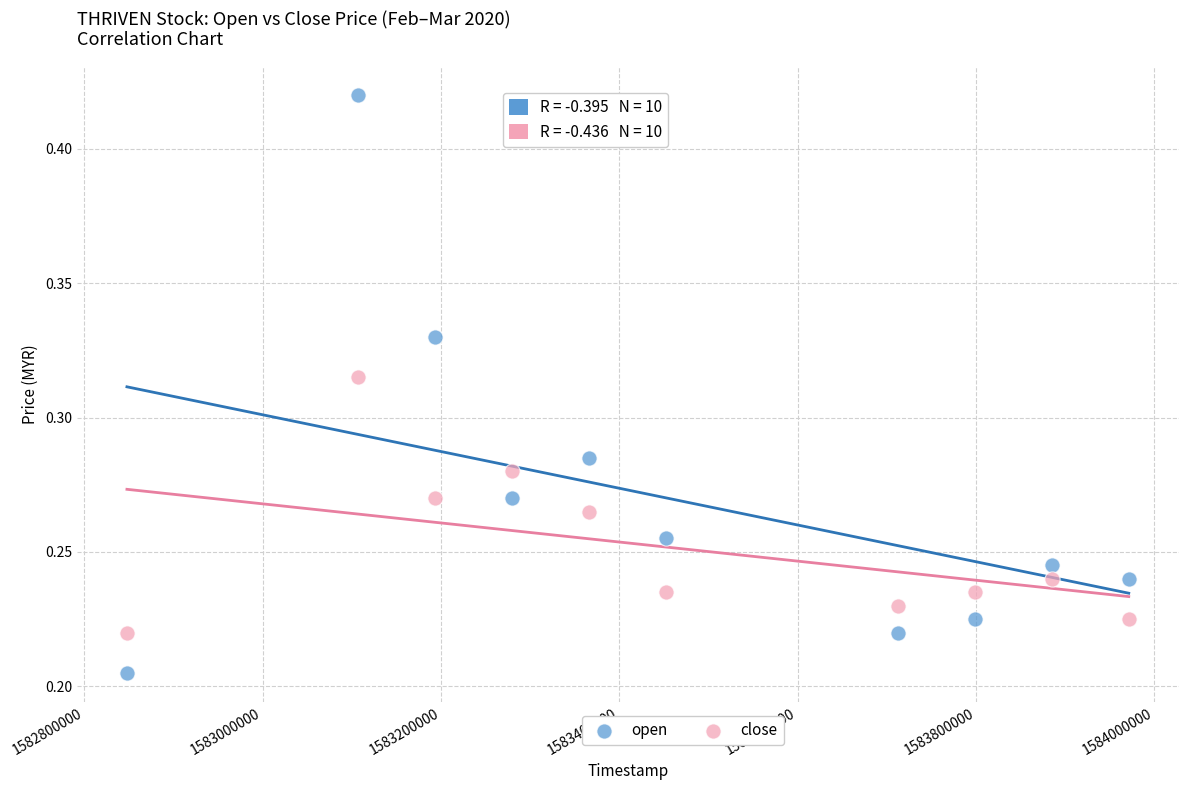

Which series contains the highest Y value?

open